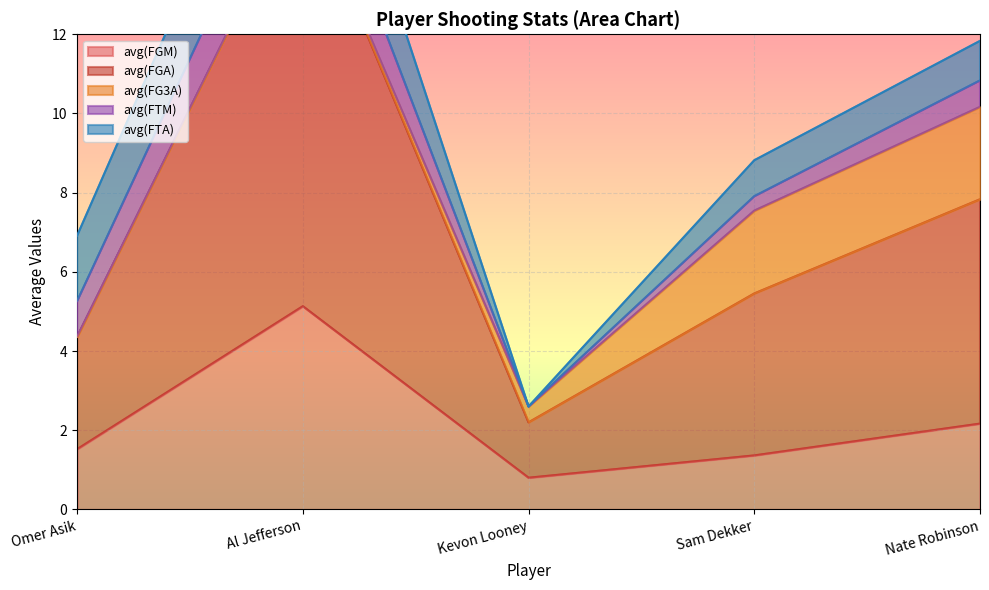

Reading right to left, what are all the values shown in this chart?

avg(FGM): 2.2	1.4	0.8	5.1	1.5
avg(FGA): 5.7	4.1	1.4	10.8	2.8
avg(FG3A): 2.3	2.1	0.4	0.0	0.0
avg(FTM): 0.7	0.4	0.0	1.6	0.9
avg(FTA): 1.0	0.9	0.0	2.4	1.7